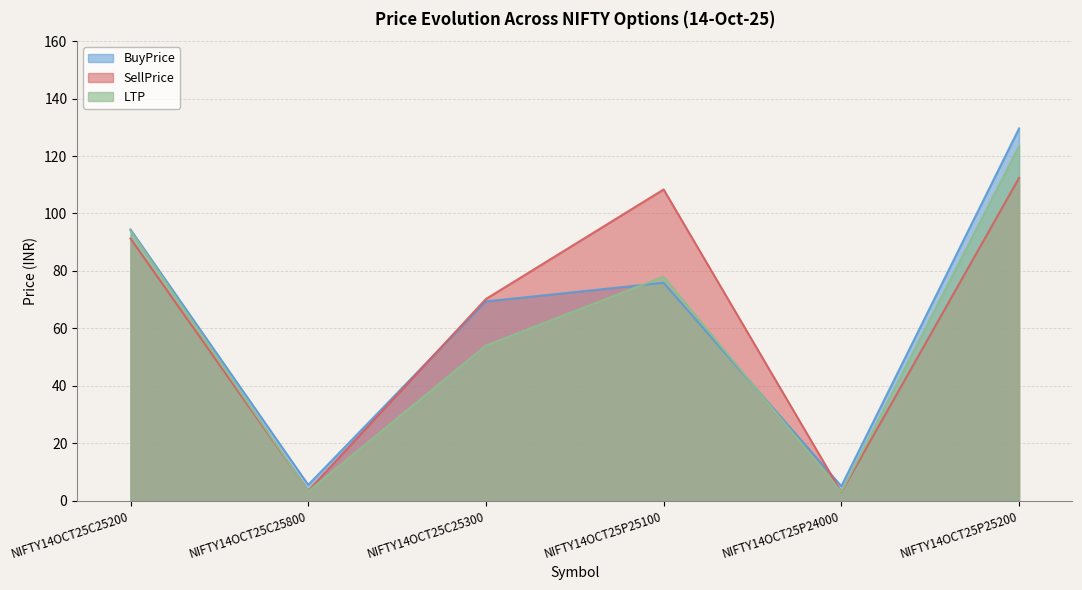

Reading right to left, what are all the values shown in this chart?

BuyPrice: NIFTY14OCT25P25200=129.6	NIFTY14OCT25P24000=5.0	NIFTY14OCT25P25100=75.8	NIFTY14OCT25C25300=69.3	NIFTY14OCT25C25800=5.5	NIFTY14OCT25C25200=94.4
SellPrice: NIFTY14OCT25P25200=112.3	NIFTY14OCT25P24000=2.9	NIFTY14OCT25P25100=108.3	NIFTY14OCT25C25300=70.2	NIFTY14OCT25C25800=3.4	NIFTY14OCT25C25200=91.2
LTP: NIFTY14OCT25P25200=123.4	NIFTY14OCT25P24000=3.0	NIFTY14OCT25P25100=78.0	NIFTY14OCT25C25300=54.0	NIFTY14OCT25C25800=3.2	NIFTY14OCT25C25200=94.0